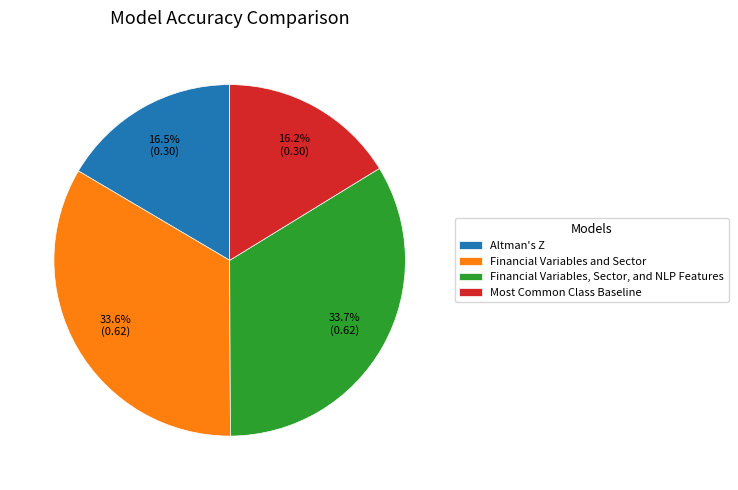

True or false: Financial Variables and Sector accounts for 43% of the total.

False